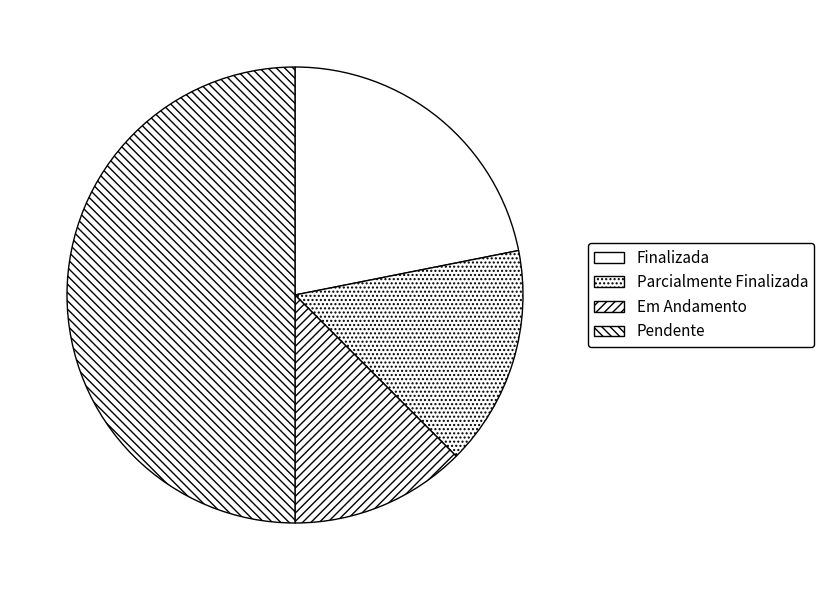

What is the change in value from Finalizada to Em Andamento?

-3